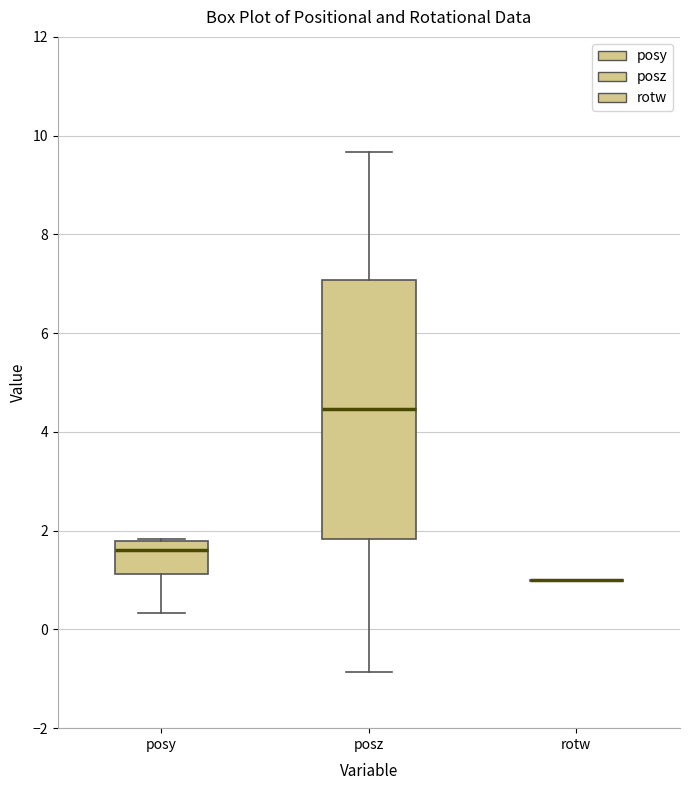

Which box is the tallest, from its lower edge to its upper edge?

posz